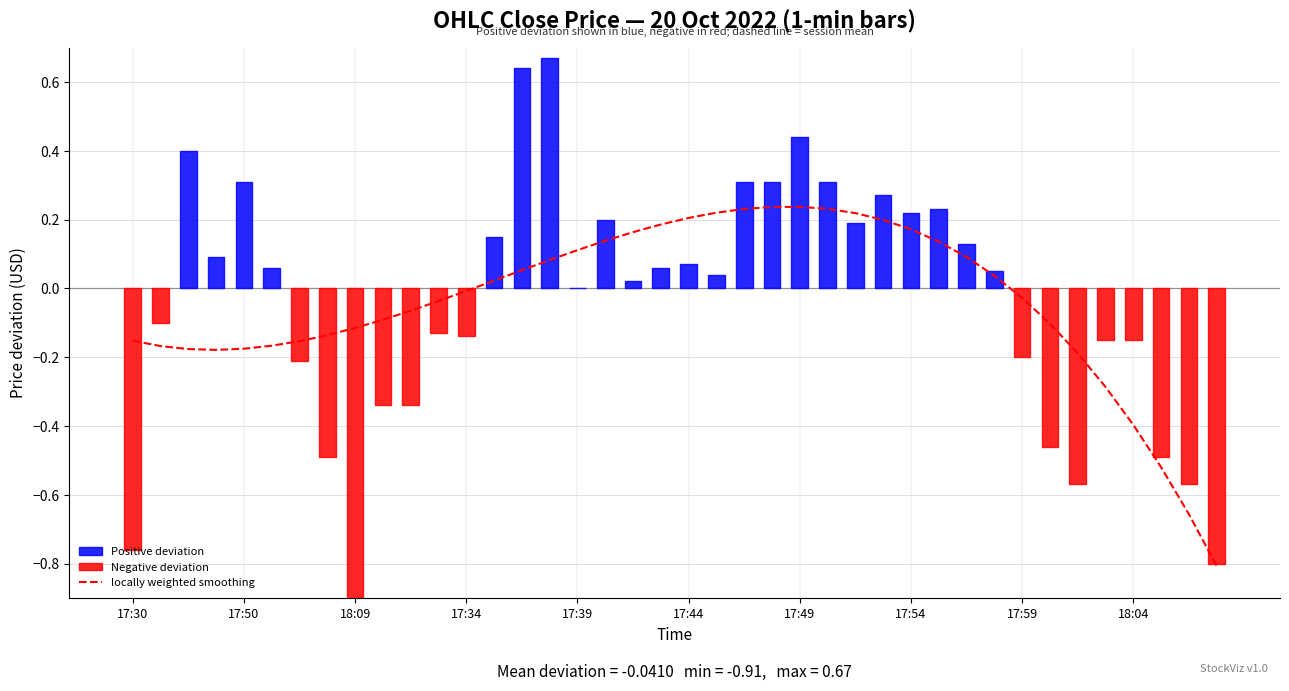

What is the difference between the maximum and minimum values?

1.0